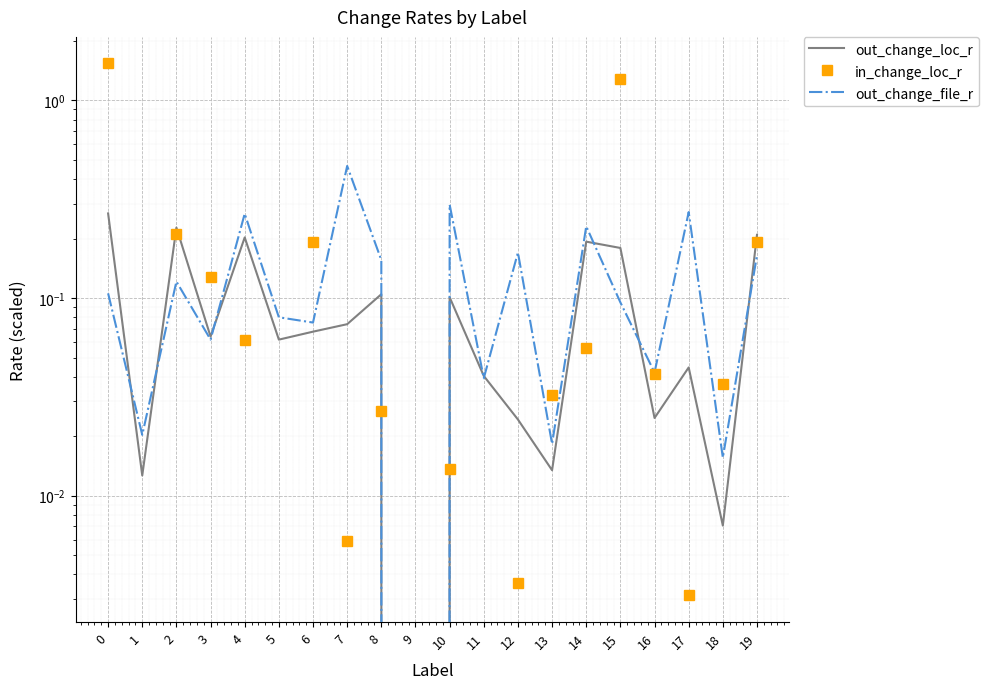

How many positive values does the out_change_loc_r series have?

19